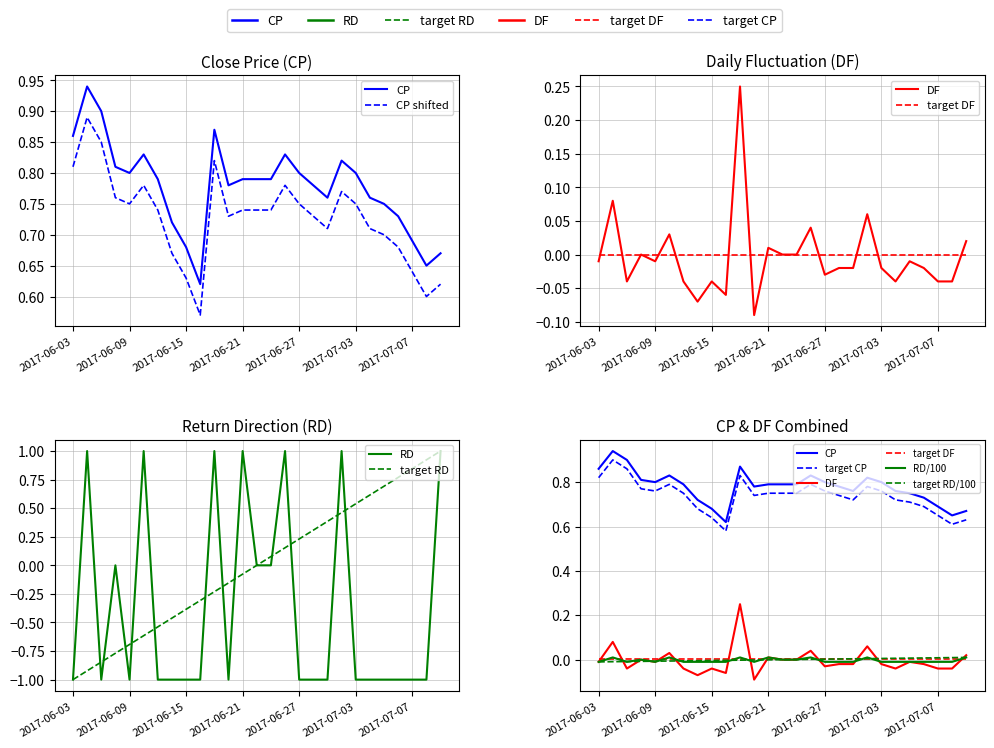

How many categories are shown in the chart?

27